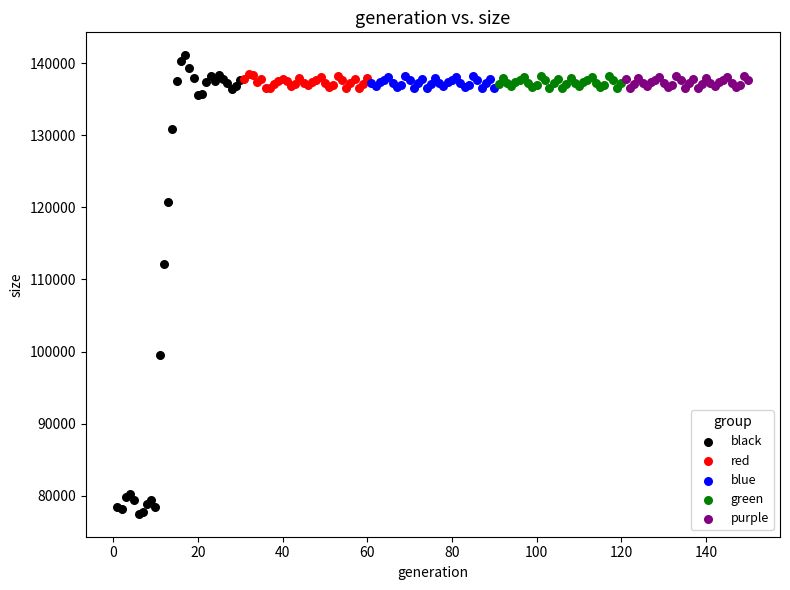

Which series has the widest spread of Y values?

black